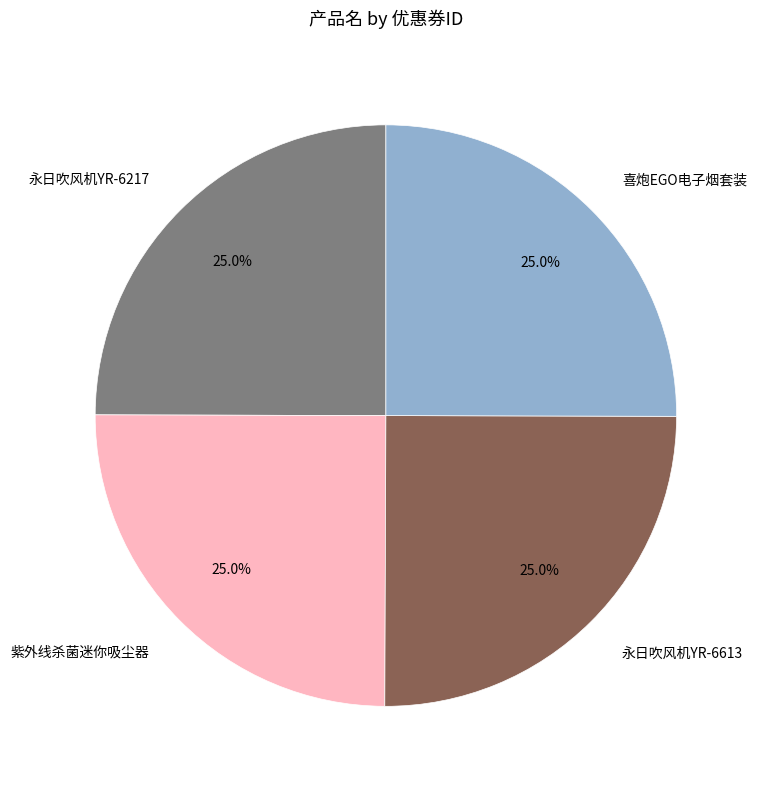

Does 永日吹风机YR-6613 represent more than half of the total?

No